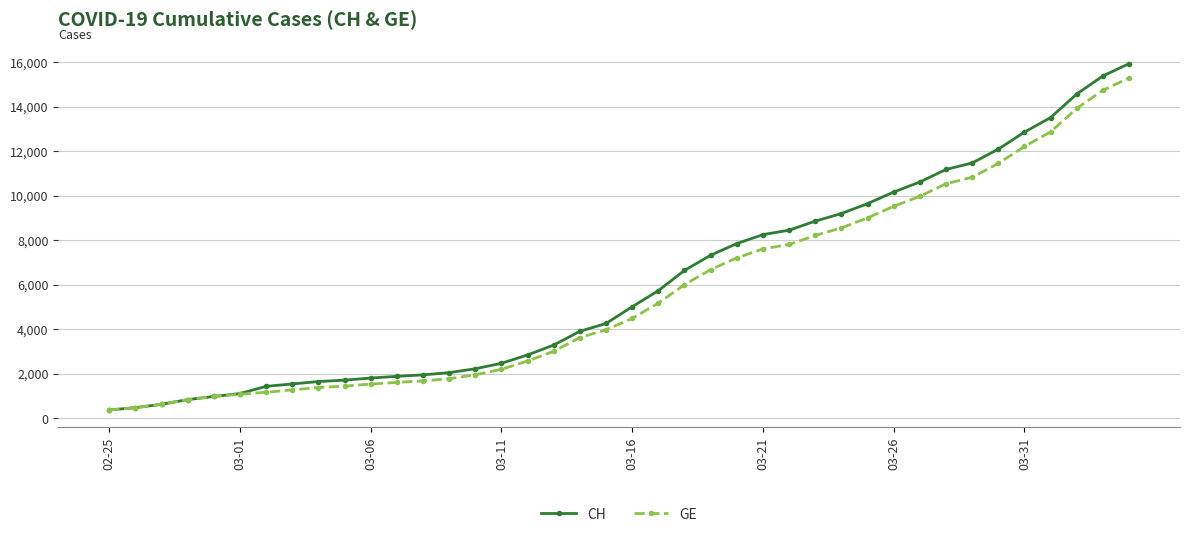

Which series has the widest spread of values?

CH